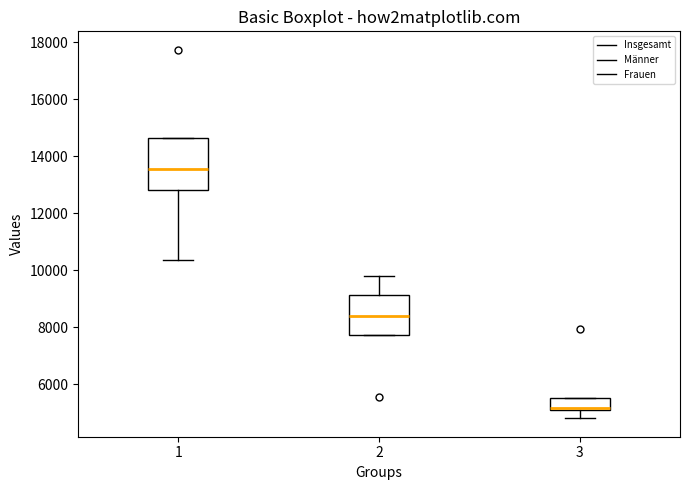

Reading left to right, transcribe this box plot: for each box, give where its median line is, the range the box spans, and where its two whiskers end, as read against the y-axis. The values are not printed on the chart, so give them approximately, as read against the axis.

1: median 13600, box 12800 to 14600, whiskers 10400 to 14600
2: median 8400, box 7800 to 9200, whiskers 7800 to 9800
3: median 5200, box 5000 to 5400, whiskers 4800 to 5400